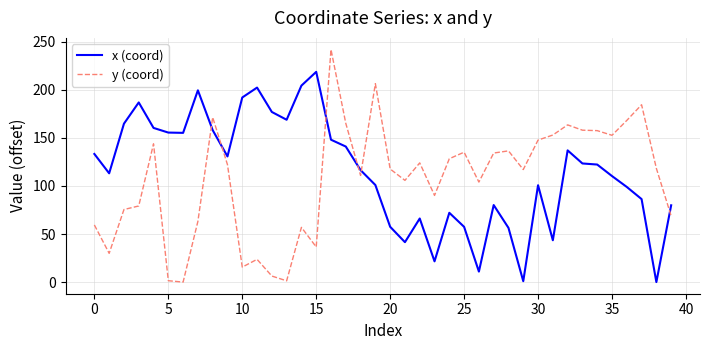

Rank the series by their maximum value, from lowest to highest.

x (coord), y (coord)